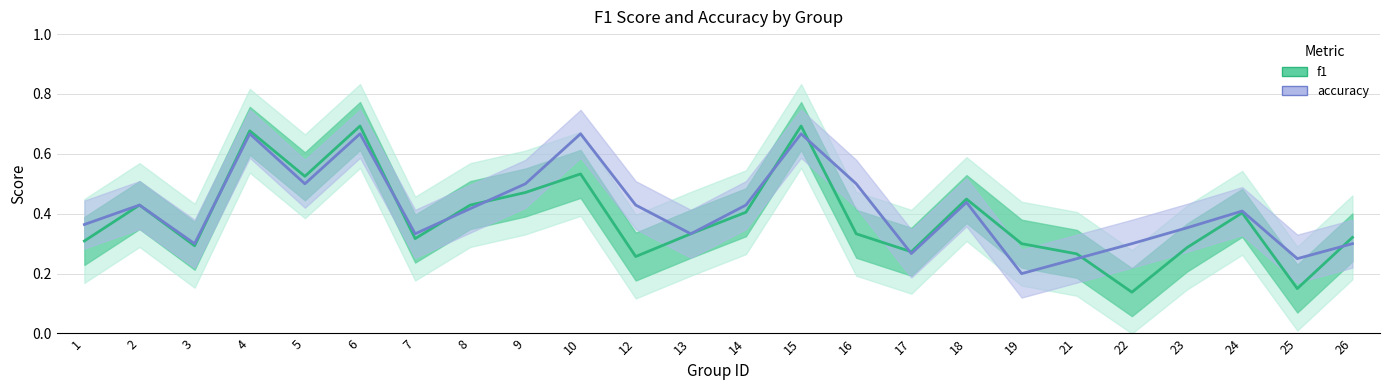

Between 10 and 16, which series saw the biggest shift?

f1